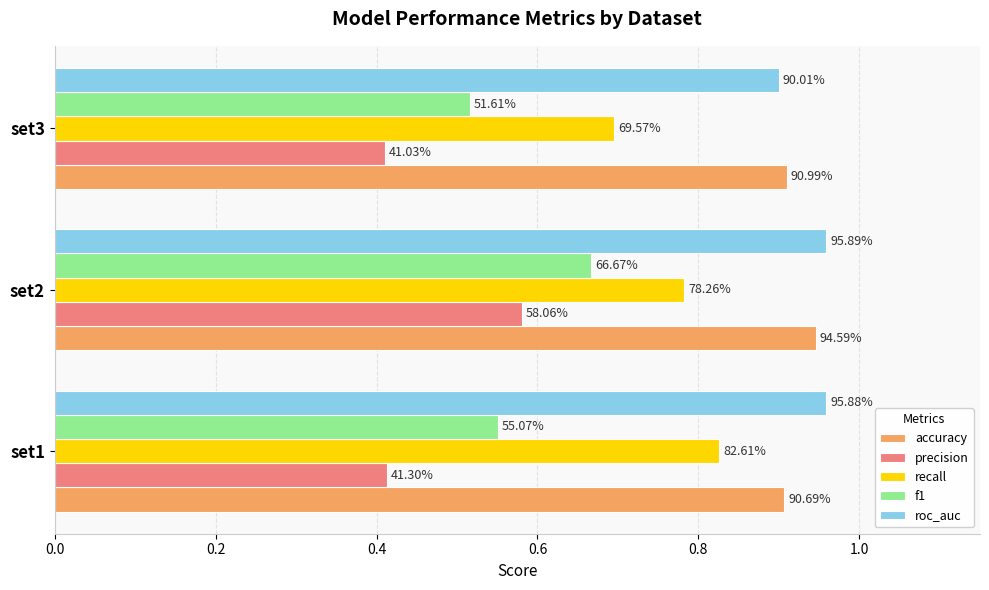

What are all the series names shown in the legend?

accuracy, precision, recall, f1, roc_auc